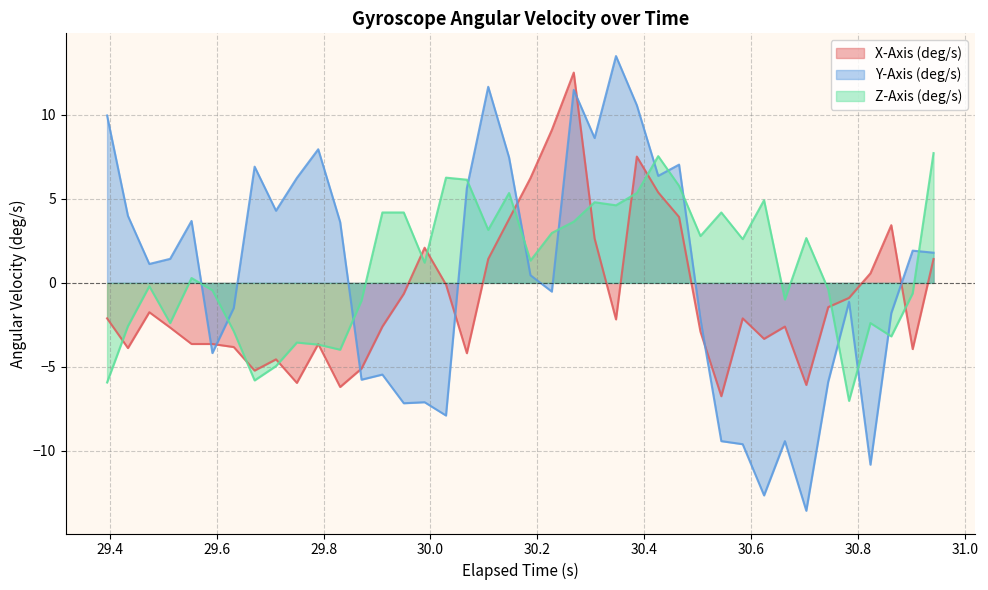

Which series has the widest spread of values?

Y-Axis (deg/s)